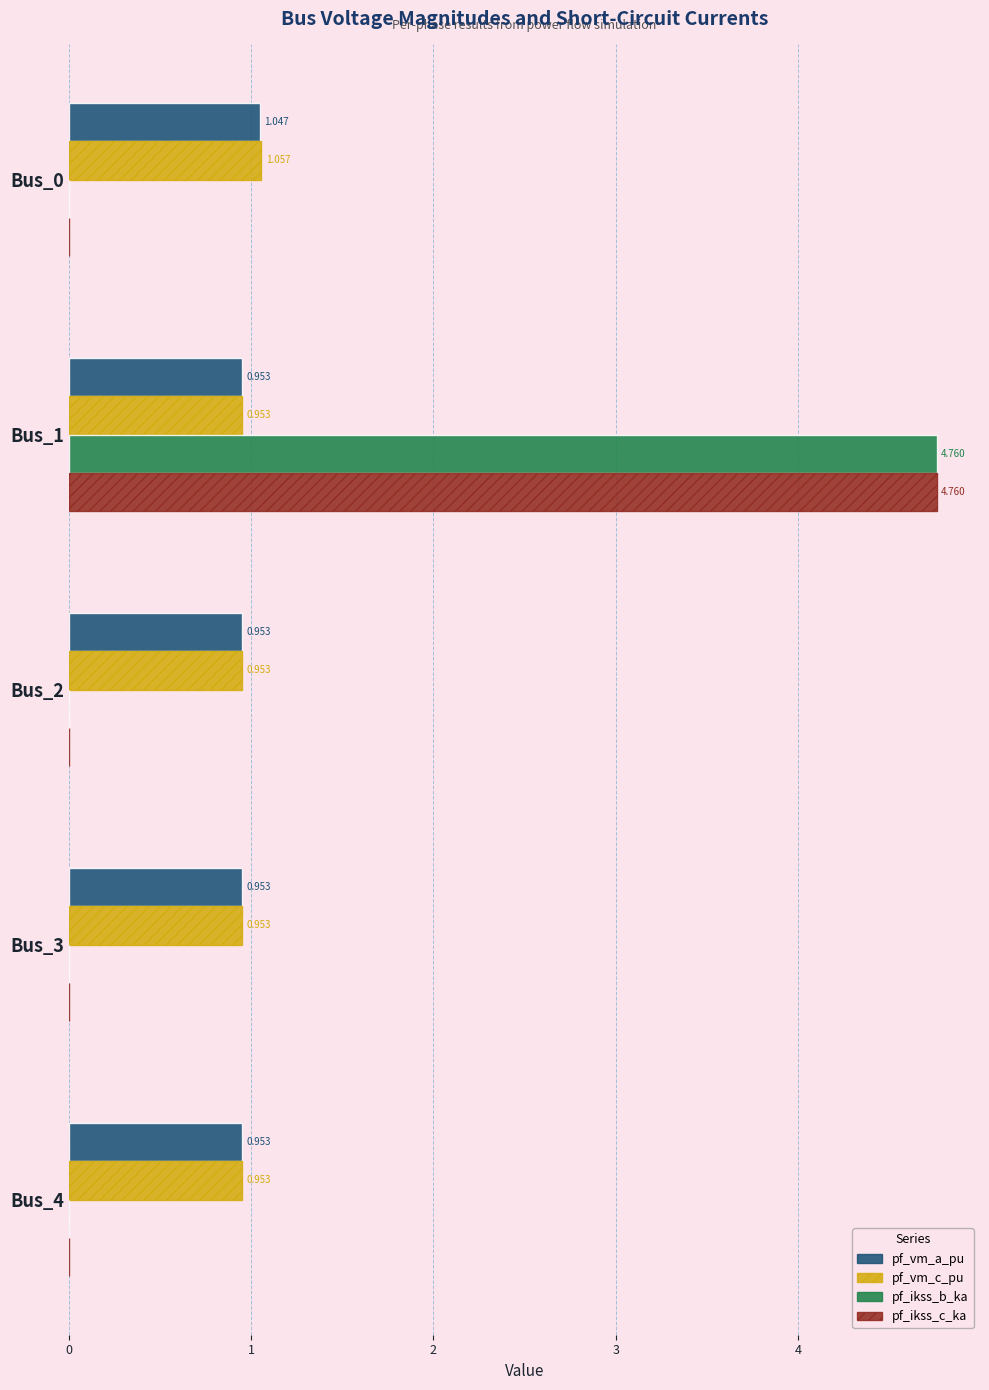

What are all the series names shown in the legend?

pf_vm_a_pu, pf_vm_c_pu, pf_ikss_b_ka, pf_ikss_c_ka